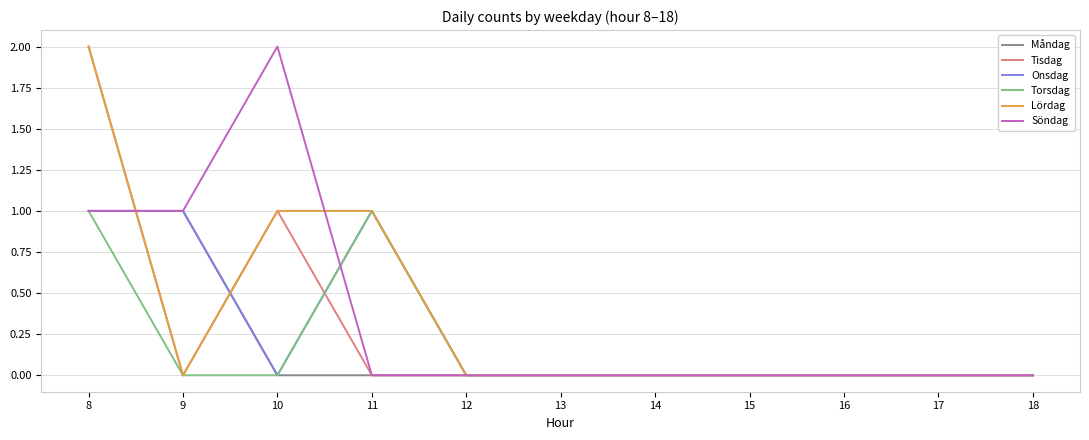

What is the total value across all series at 10?

4